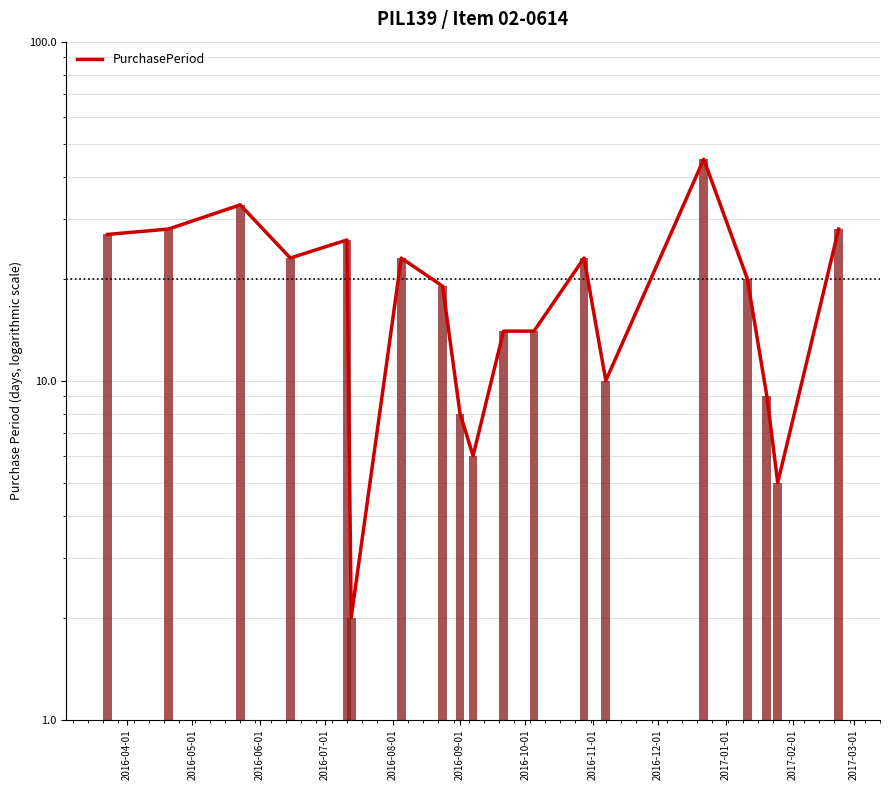

The value at 17 is 1. True or false?

False